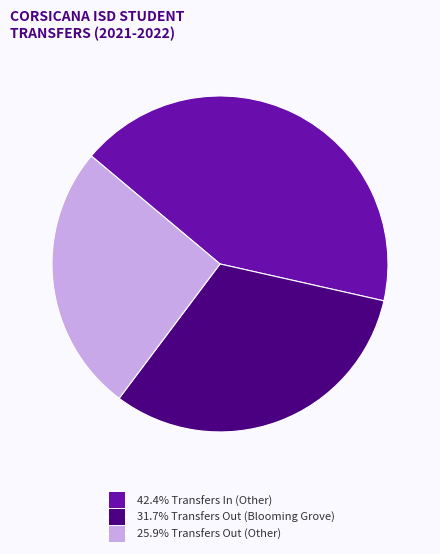

Does any single category account for the majority?

No